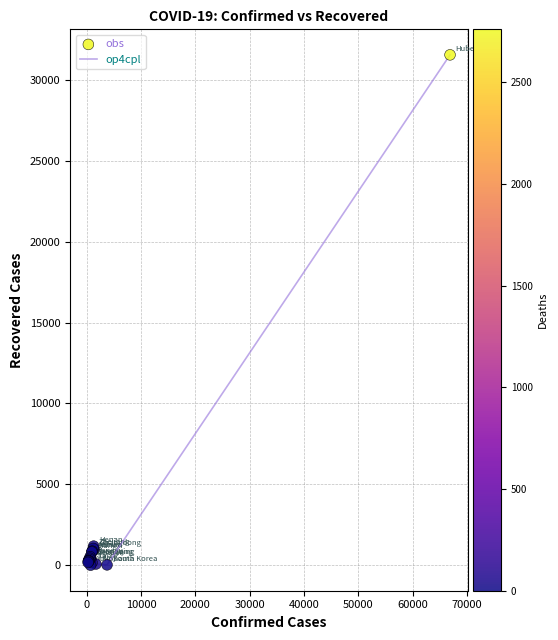

What is the difference between the maximum and minimum values?

31526